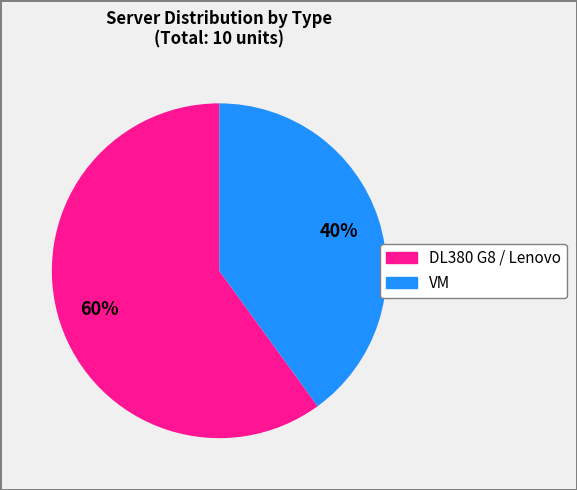

Is DL380 G8 / Lenovo the majority of the pie?

Yes